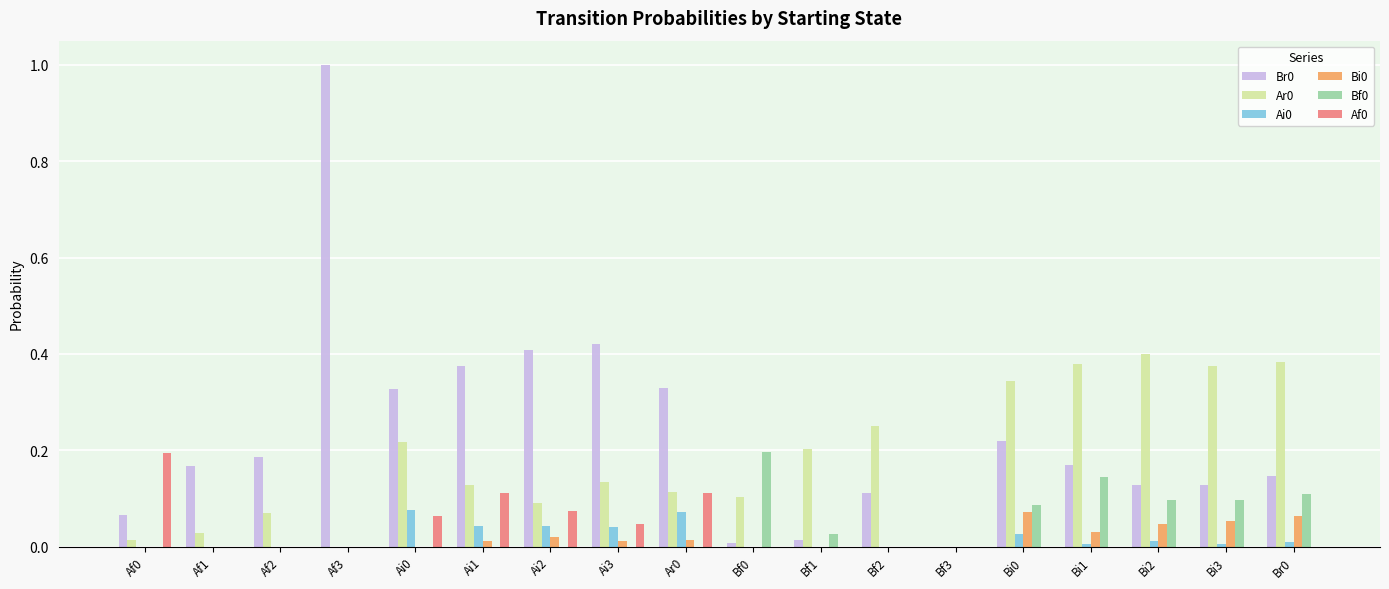

True or false: Af0 has a value of 0.1 at Bf1.

False